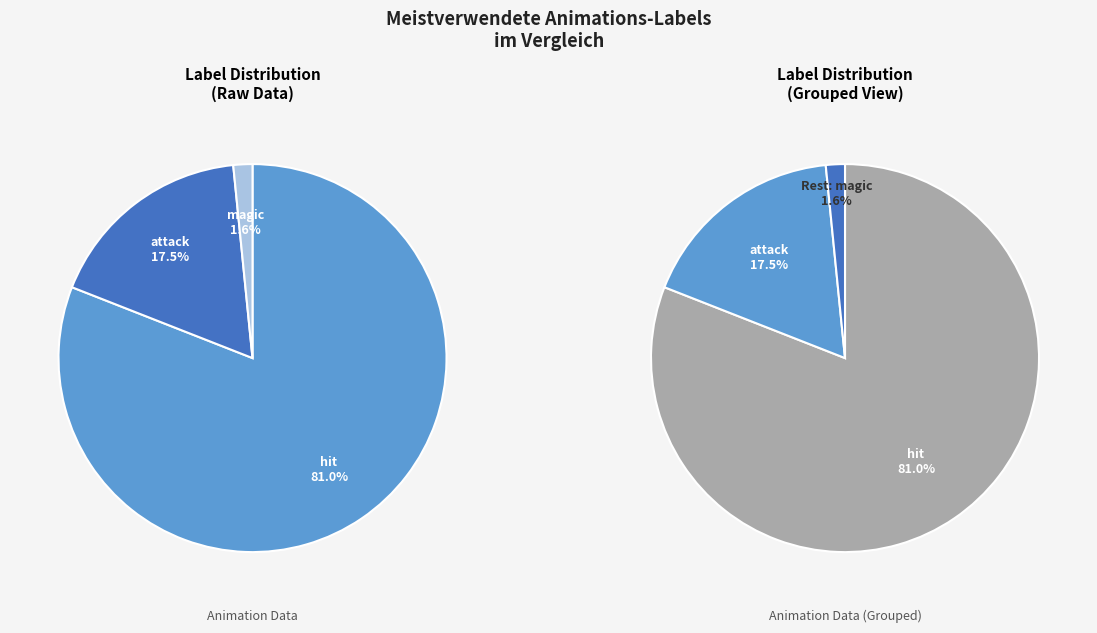

Count the number of slices in the pie.

3